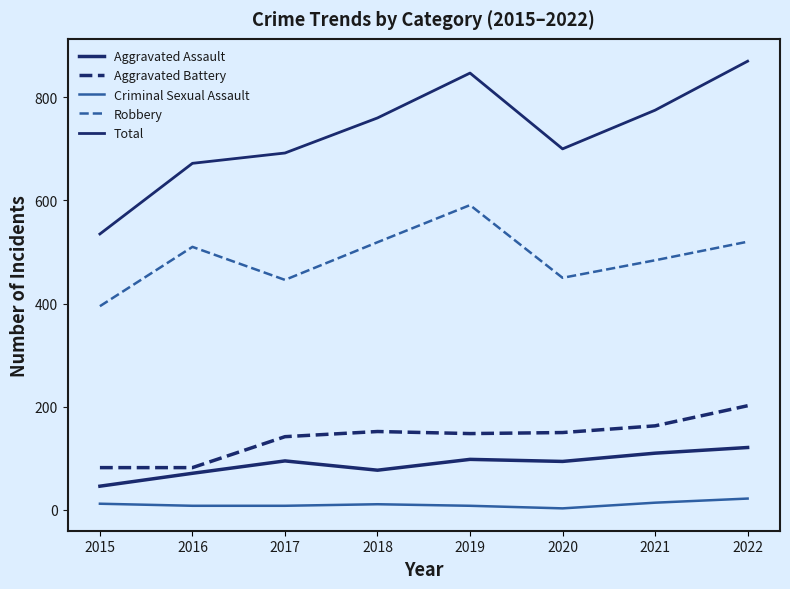

Is the value of Aggravated Assault at 2022 greater than the value of Total at 2016?

No